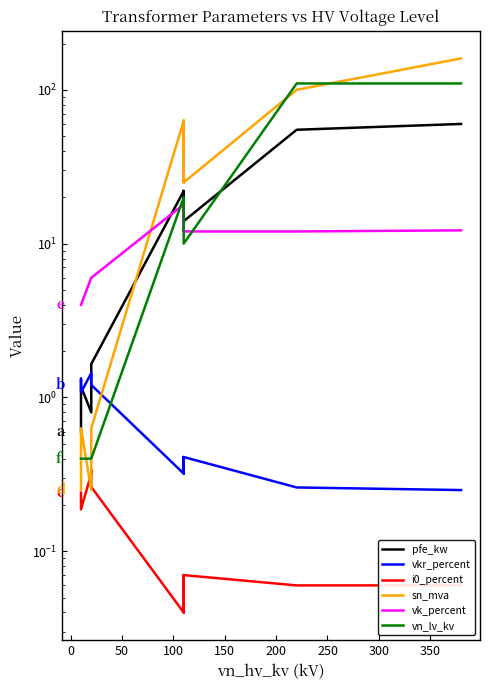

What is the maximum value for sn_mva?

160.0